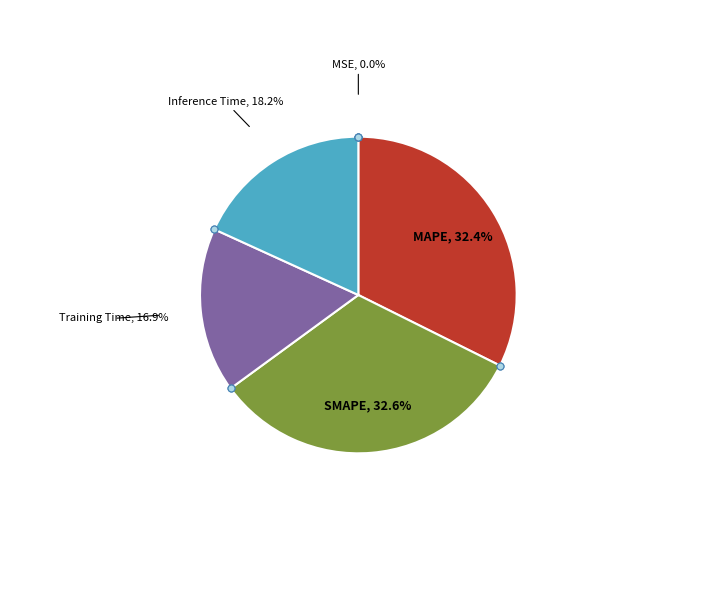

Is there any slice that represents more than half of the pie?

No